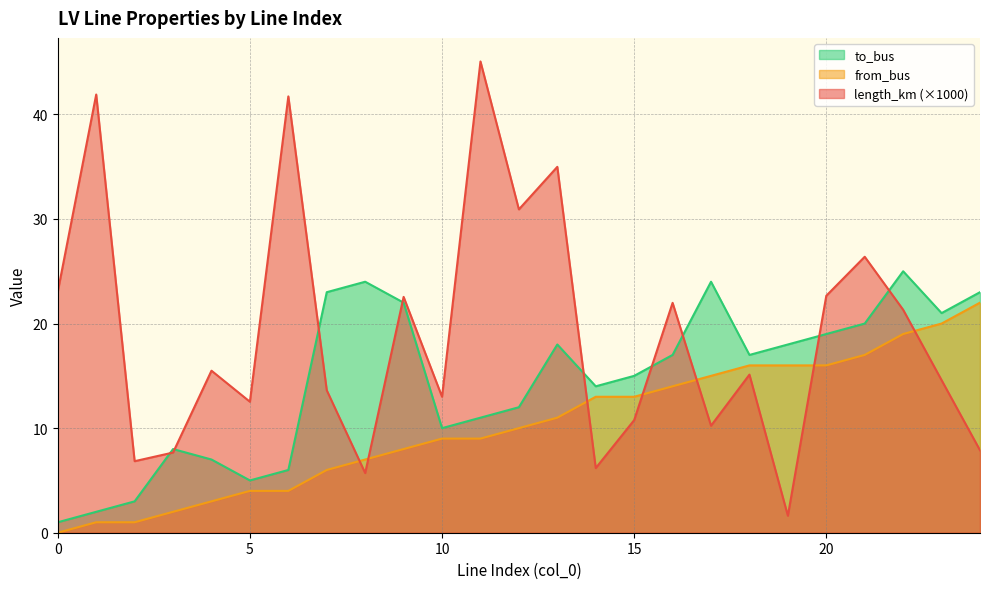

Between 11 and 0, which is larger?

11